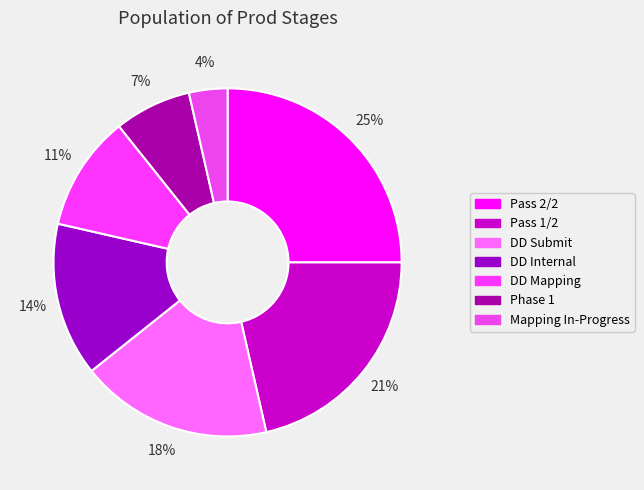

To the nearest percent, what portion does DD Mapping represent?

11%